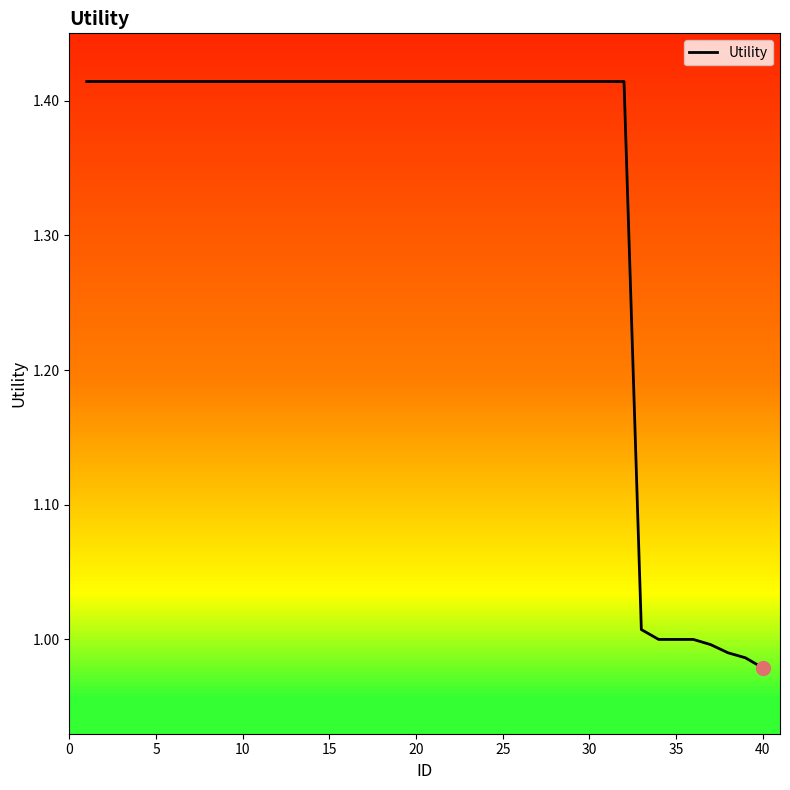

What is the difference between the maximum and minimum values?

0.4